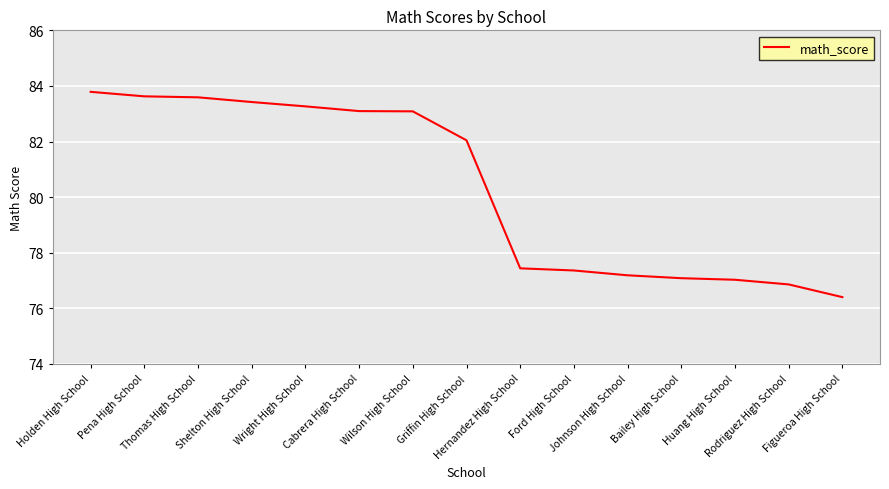

What position from the left is Holden High School?

1